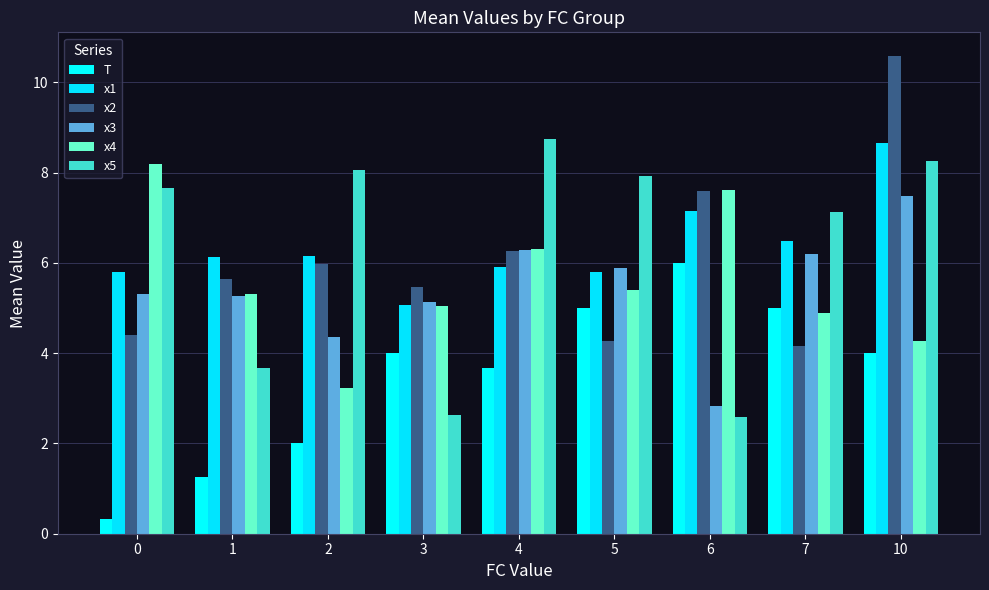

Rank the series at 2 from lowest to highest value.

T, x4, x3, x2, x1, x5